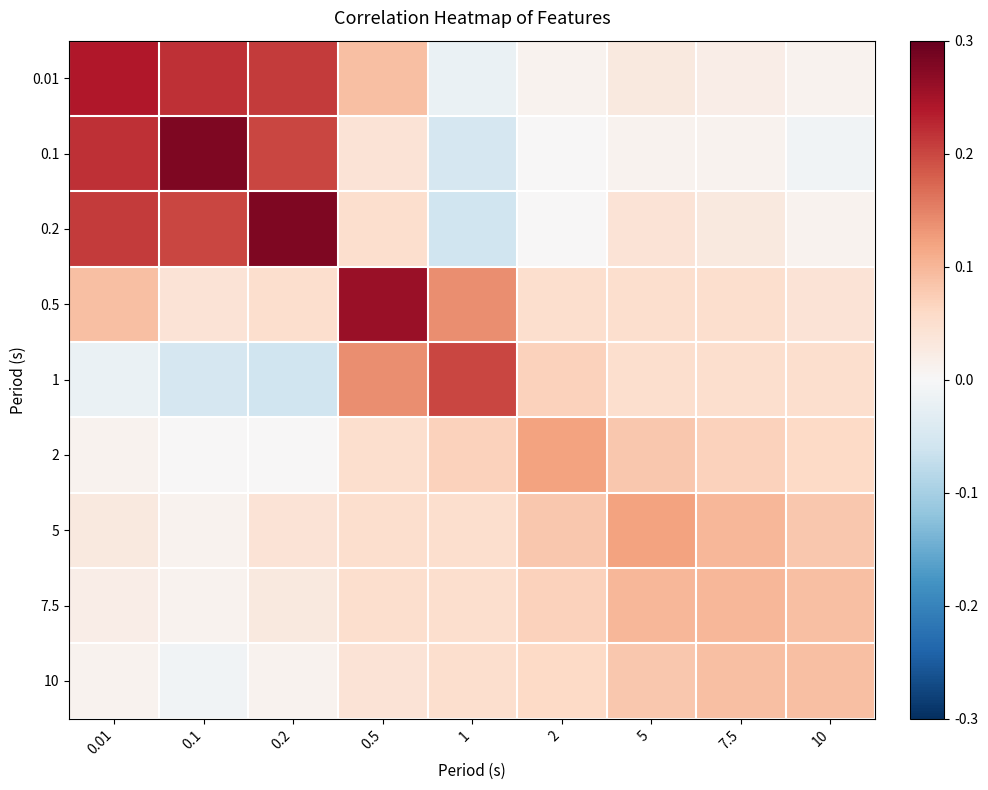

At how many categories does at least one series exceed 0?

9